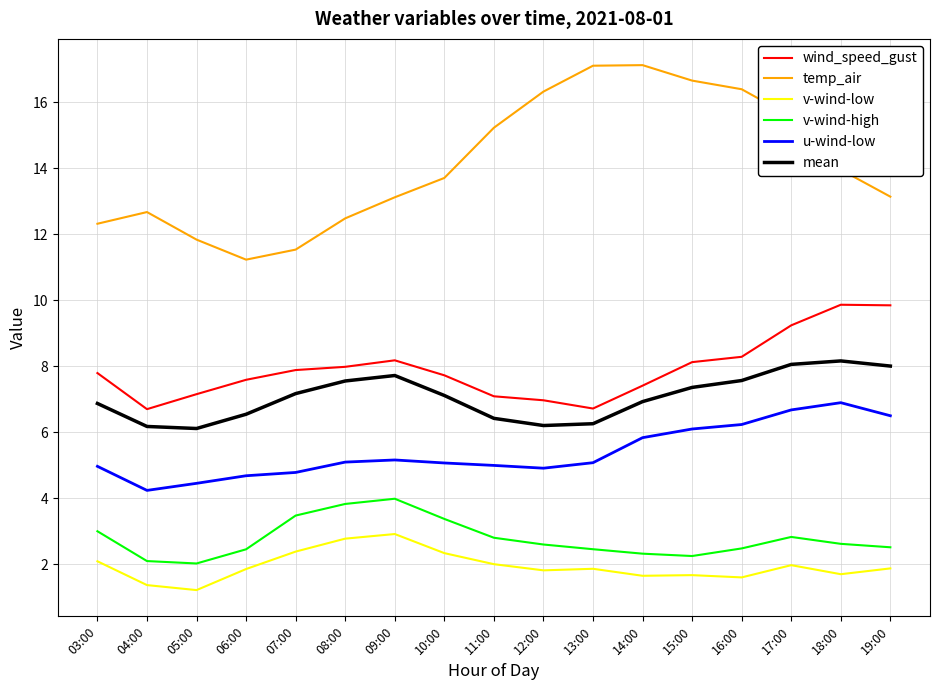

What is the lowest value of the v-wind-high series?

2.0